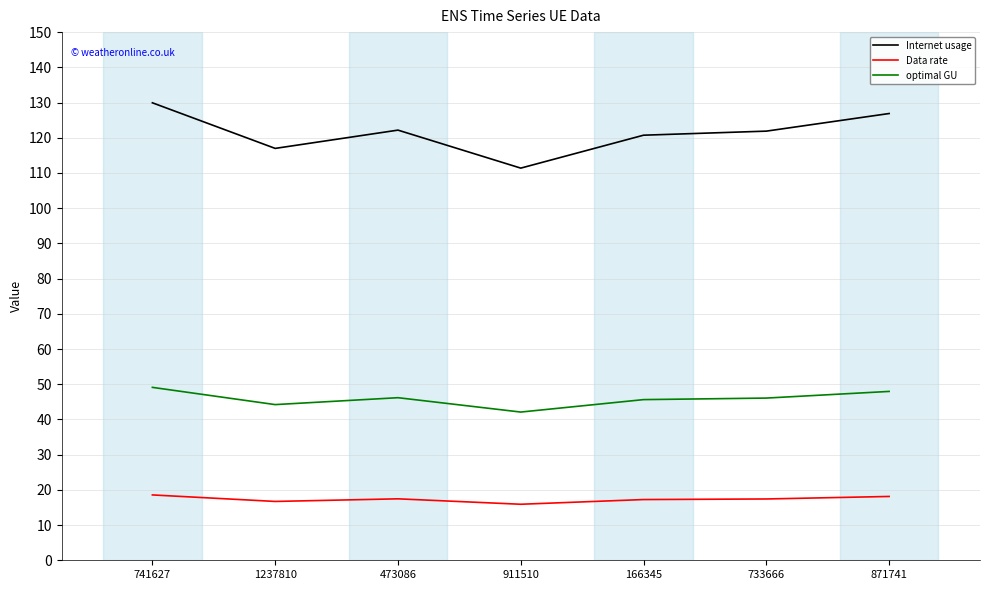

What position from the left is 741627?

1